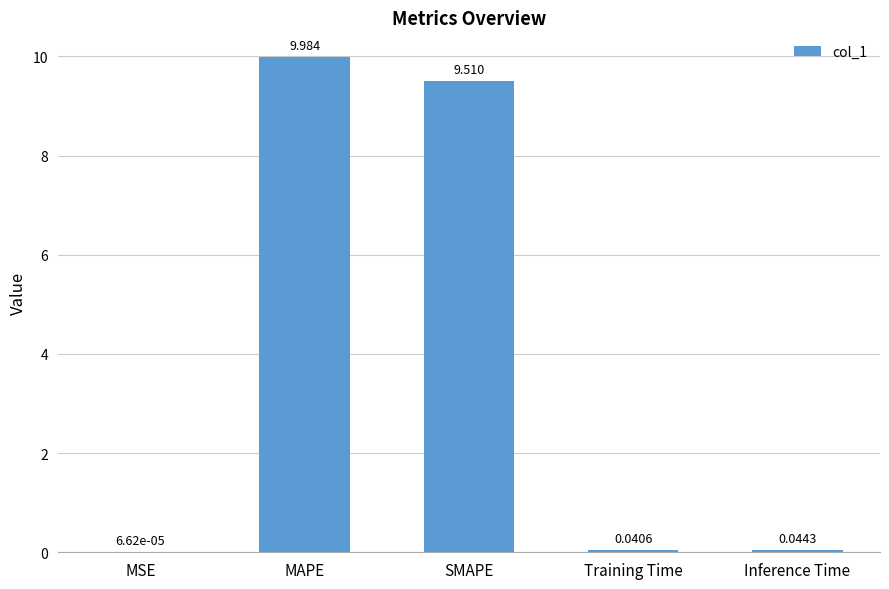

Does the chart contain stacked bars?

No